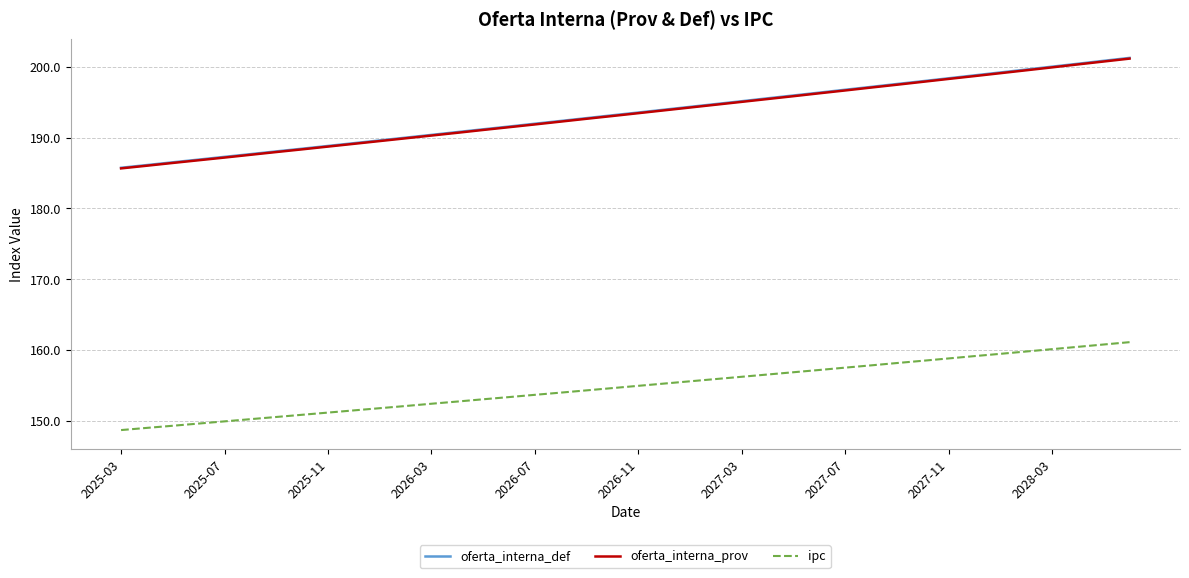

What is the minimum value shown in the chart?

148.7